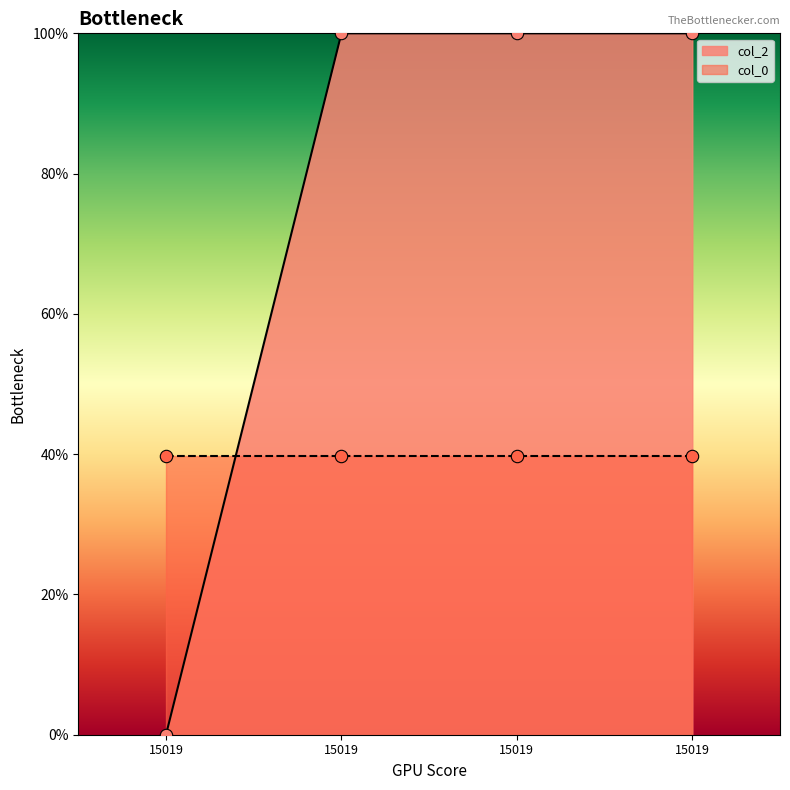

Approximately how many times larger is the value at 15019 compared to 15019?

1.0